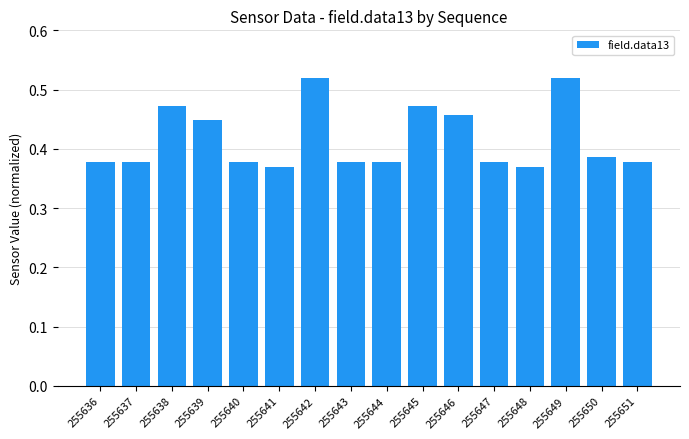

Is it true that the value at 255640 is 0.6?

False